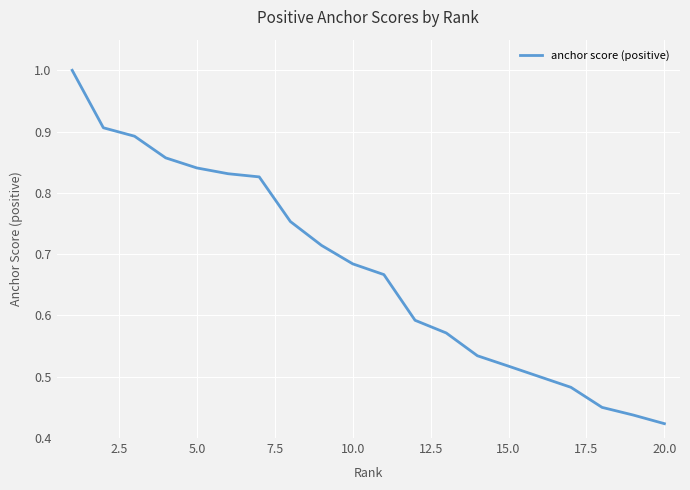

What is the maximum value shown in the chart?

1.0